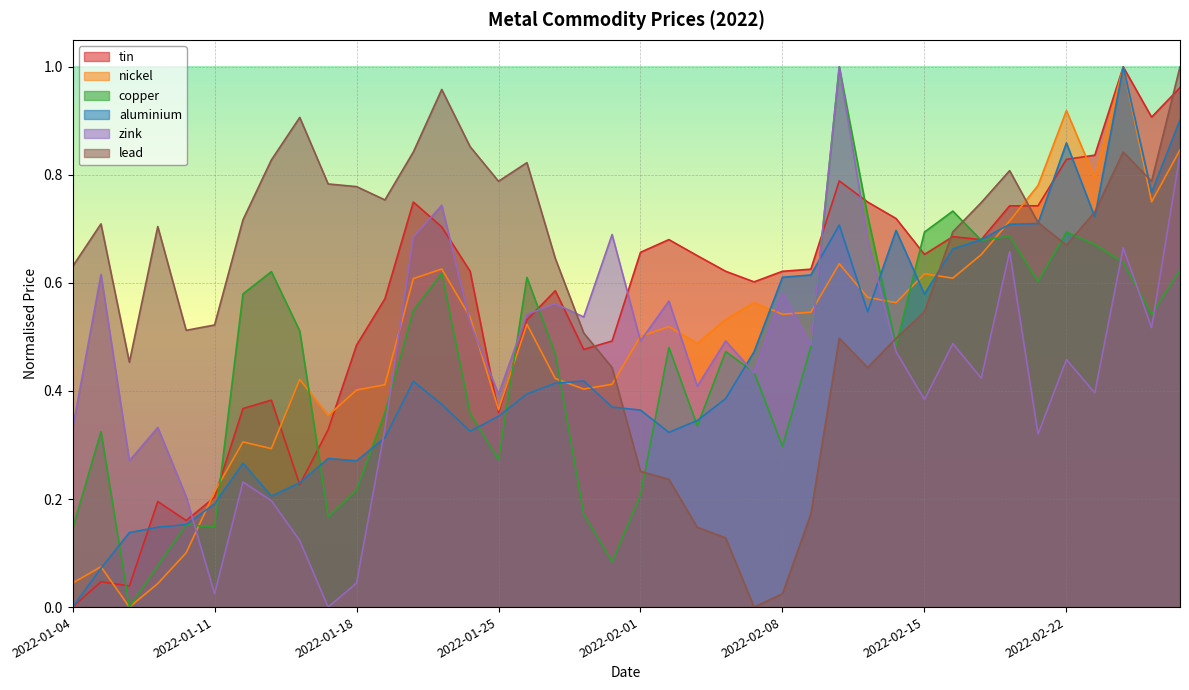

After their last crossing, which series has the higher values: tin or aluminium?

tin